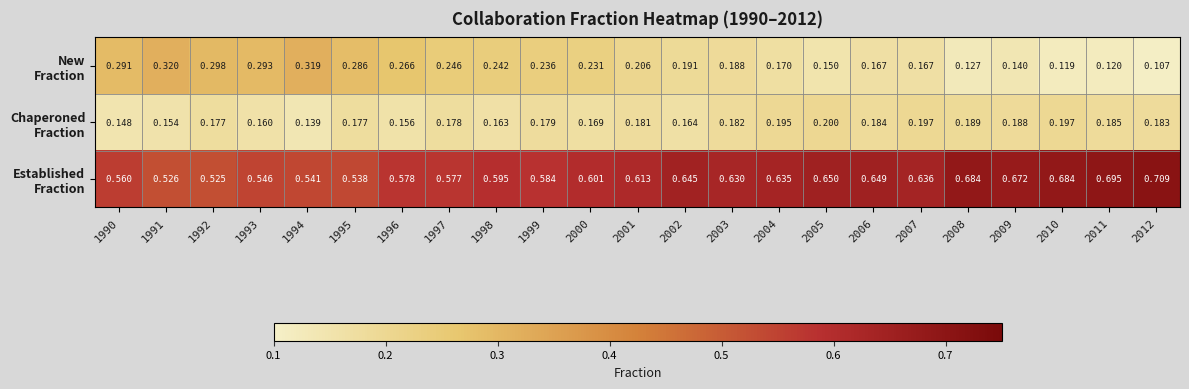

Which category has the lowest value across all series?

2012